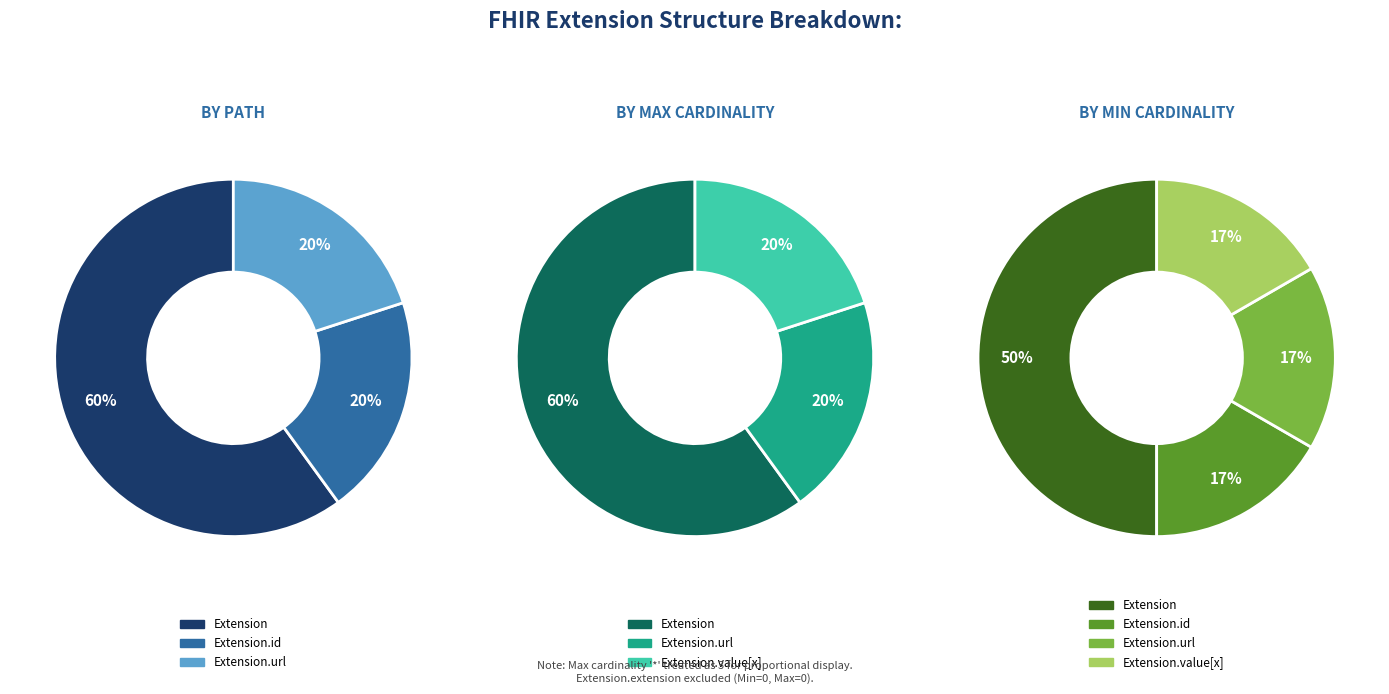

Is it true that Extension.value[x] is 0% of the pie?

True